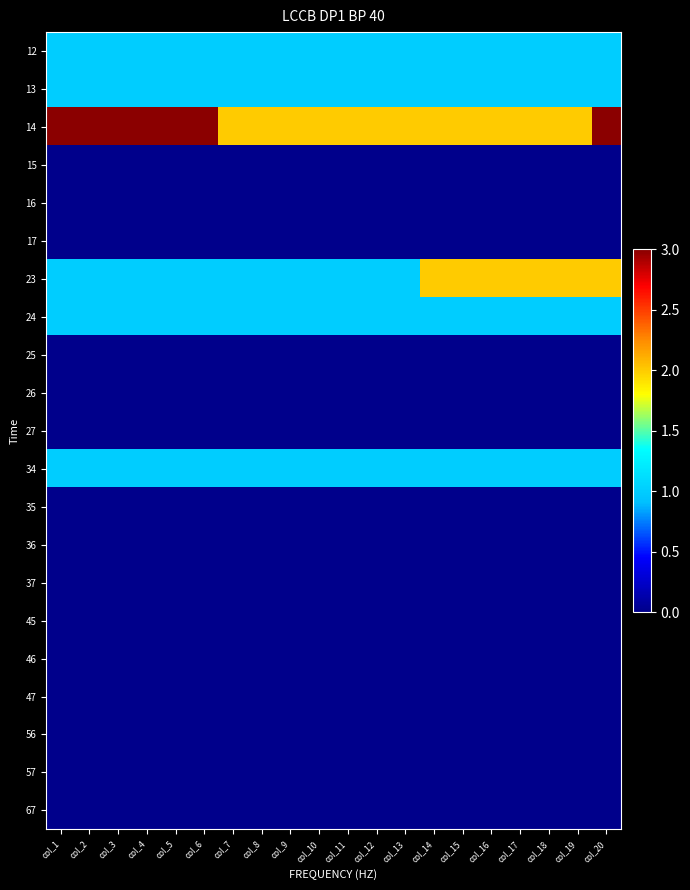

Rank the series at col_17 from highest to lowest value.

14, 23, 12, 13, 24, 34, 15, 16, 17, 25, 26, 27, 35, 36, 37, 45, 46, 47, 56, 57, 67